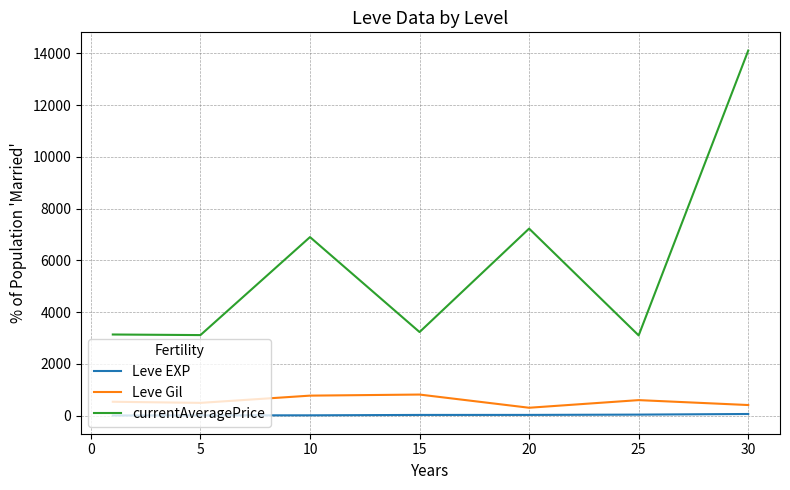

Which series has the widest spread of values?

currentAveragePrice